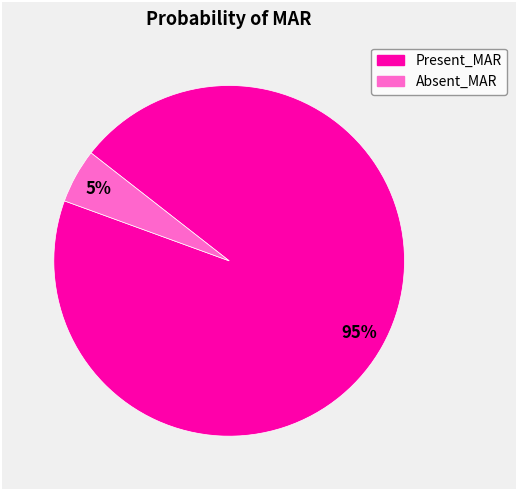

True or false: Present_MAR accounts for 86% of the total.

False